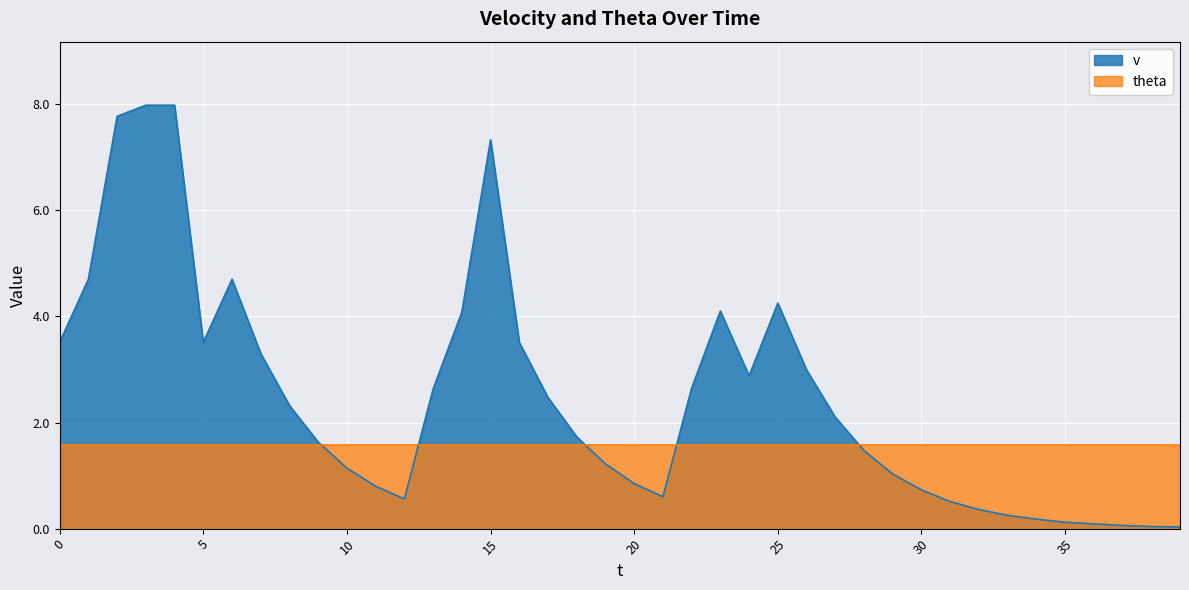

Reading left to right, list all the values displayed in this chart.

0=3.5	1=4.7	2=7.8	3=8.0	4=8.0	5=3.5	6=4.7	7=3.3	8=2.3	9=1.6	10=1.1	11=0.8	12=0.6	13=2.6	14=4.1	15=7.3	16=3.5	17=2.5	18=1.7	19=1.2	20=0.8	21=0.6	22=2.6	23=4.1	24=2.9	25=4.2	26=3.0	27=2.1	28=1.5	29=1.0	30=0.7	31=0.5	32=0.4	33=0.2	34=0.2	35=0.1	36=0.1	37=0.1	38=0.0	39=0.0